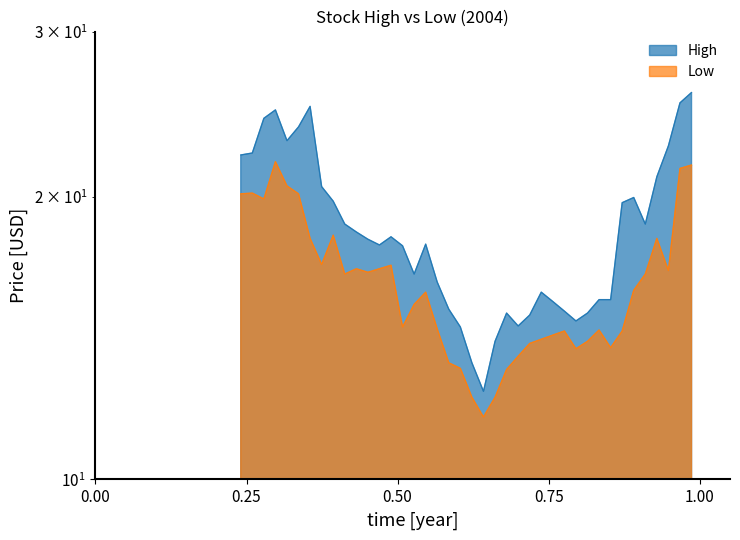

Reading right to left, what are all the values shown in this chart?

High: 25.8	25.2	22.7	21.0	18.7	20.0	19.7	15.5	15.5	15.0	14.8	15.1	15.5	15.8	15.0	14.6	15.0	14.0	12.4	13.3	14.5	15.2	16.2	17.8	16.6	17.7	18.1	17.8	18.0	18.4	18.7	19.8	20.5	25.0	23.7	23.0	24.8	24.3	22.3	22.2
Low: 21.6	21.4	16.7	18.1	16.6	15.9	14.4	13.8	14.4	14.0	13.8	14.4	14.2	14.1	14.0	13.5	13.1	12.2	11.7	12.2	13.1	13.3	14.5	15.8	15.4	14.5	16.9	16.8	16.6	16.8	16.6	18.2	16.9	18.1	20.1	20.5	21.8	19.9	20.2	20.1